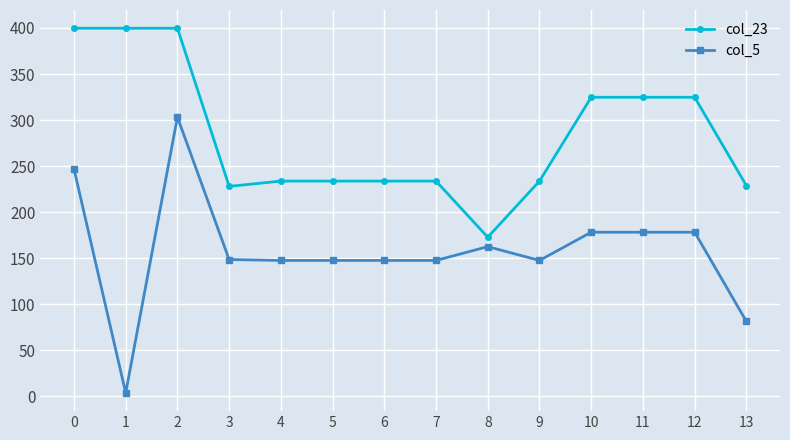

True or false: col_5 has more than 0 points higher than both neighbors.

True